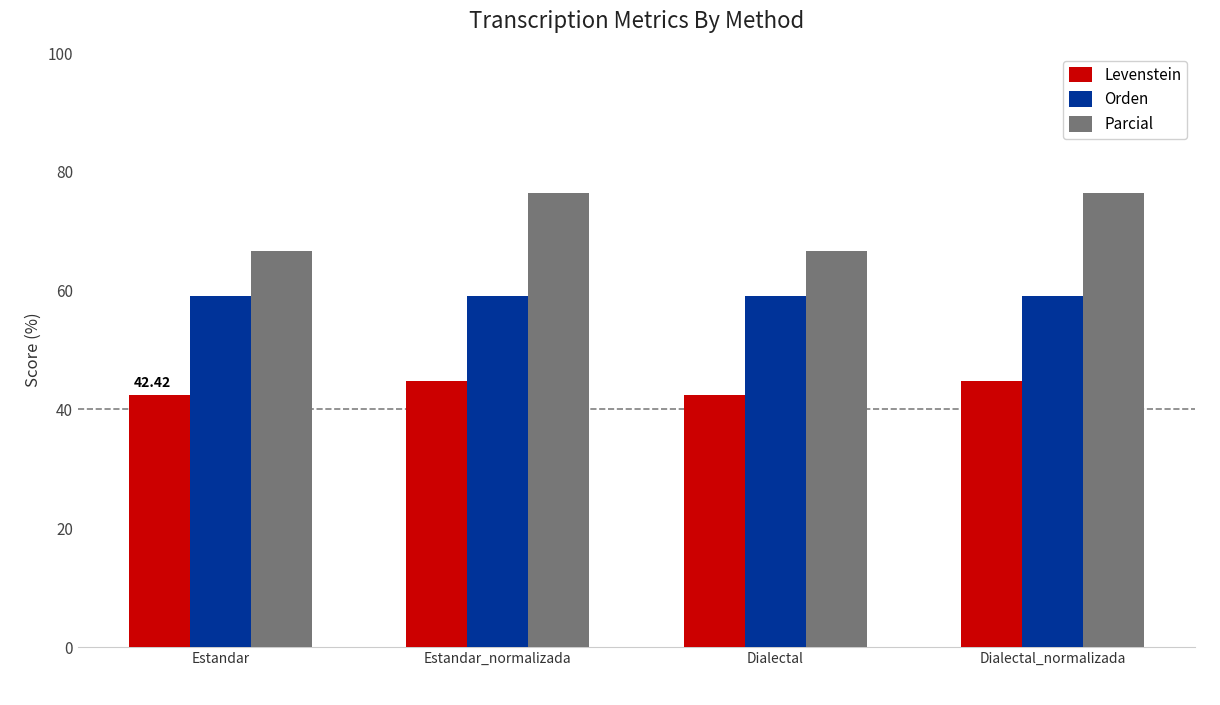

What is the difference between the maximum and second lowest values in the Levenstein series?

2.4